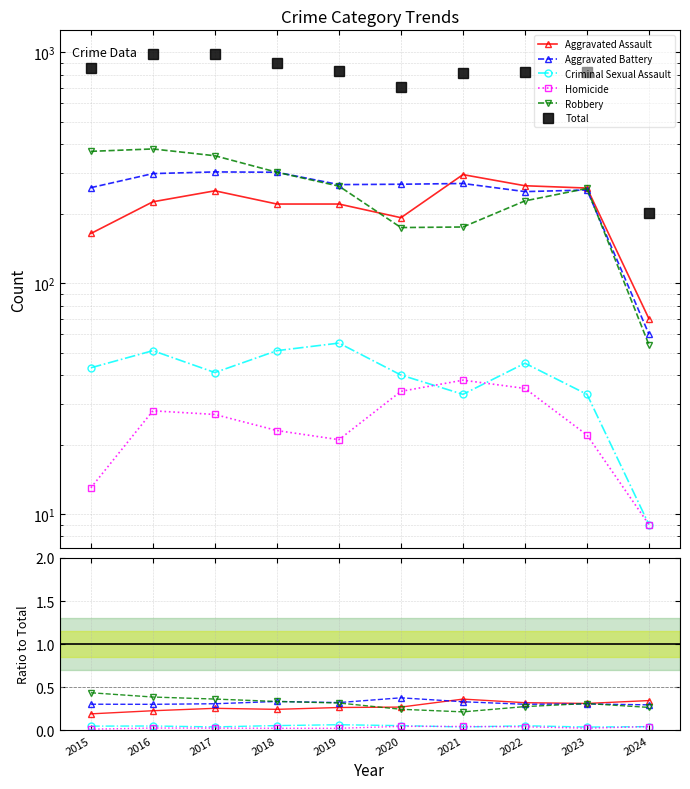

Where is the first local minimum for Homicide?

2019